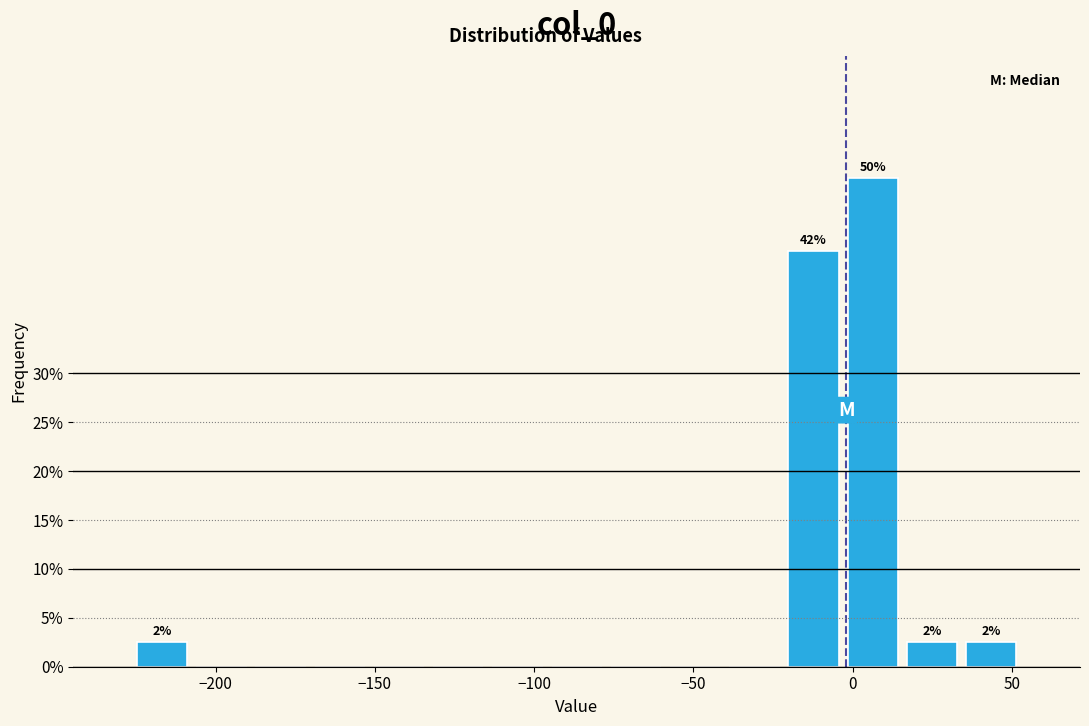

Read against the x-axis, roughly where is the centre of the tallest bar?

5